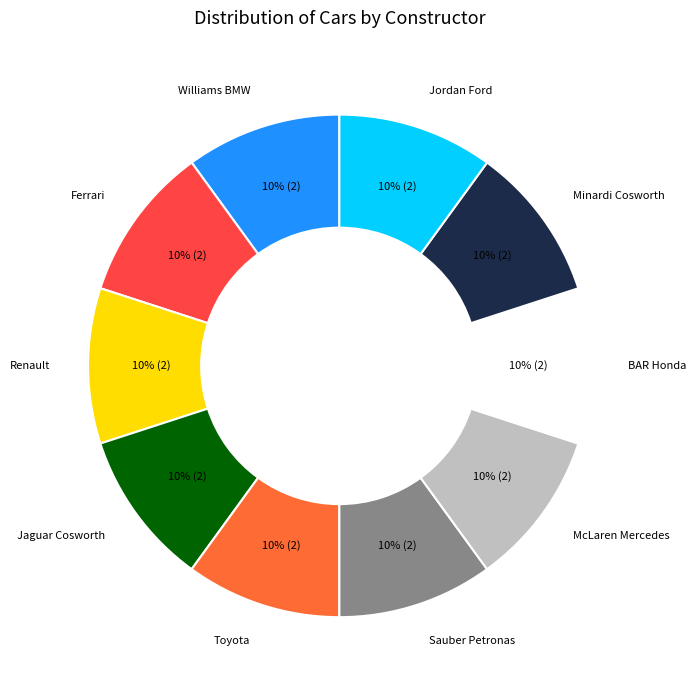

Does any single category account for the majority?

No